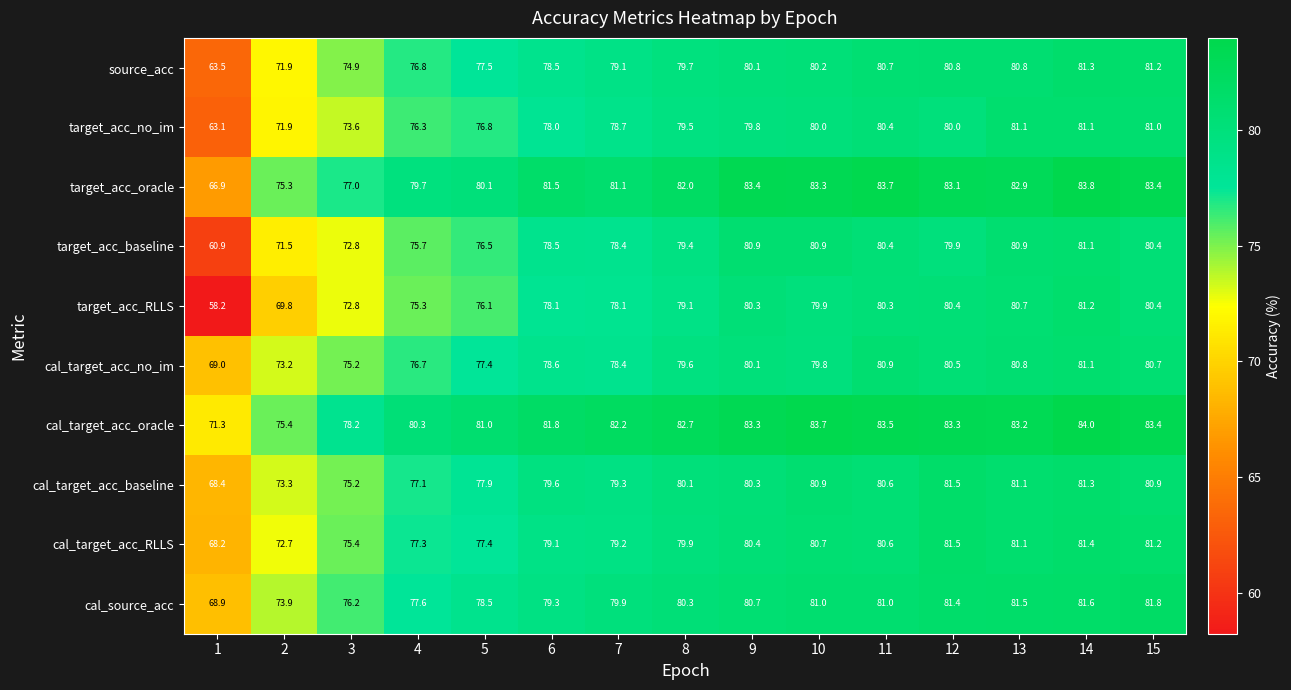

What is the minimum value shown in the chart?

58.2